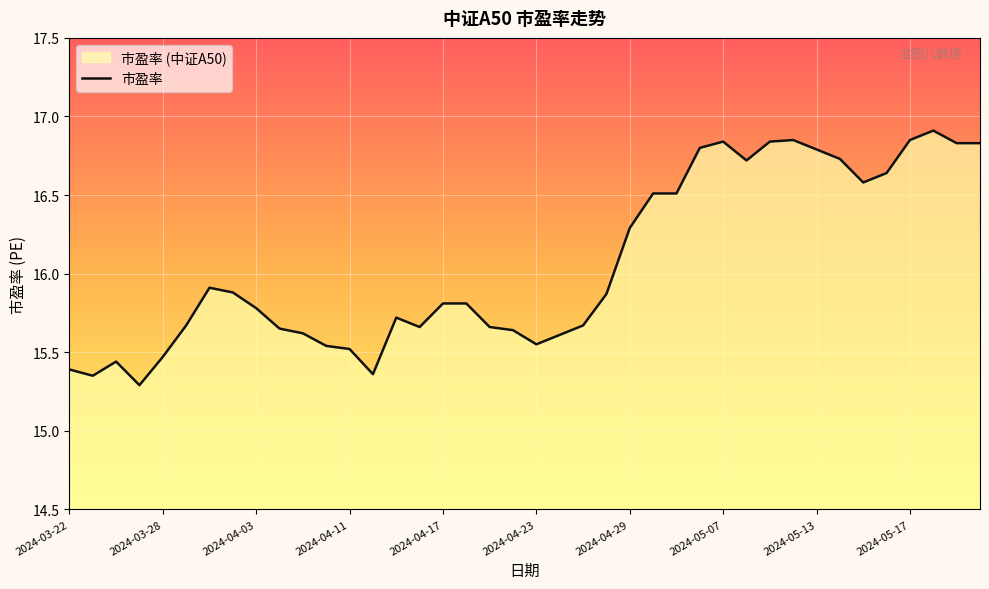

What position from the right is 2024-03-22?

40